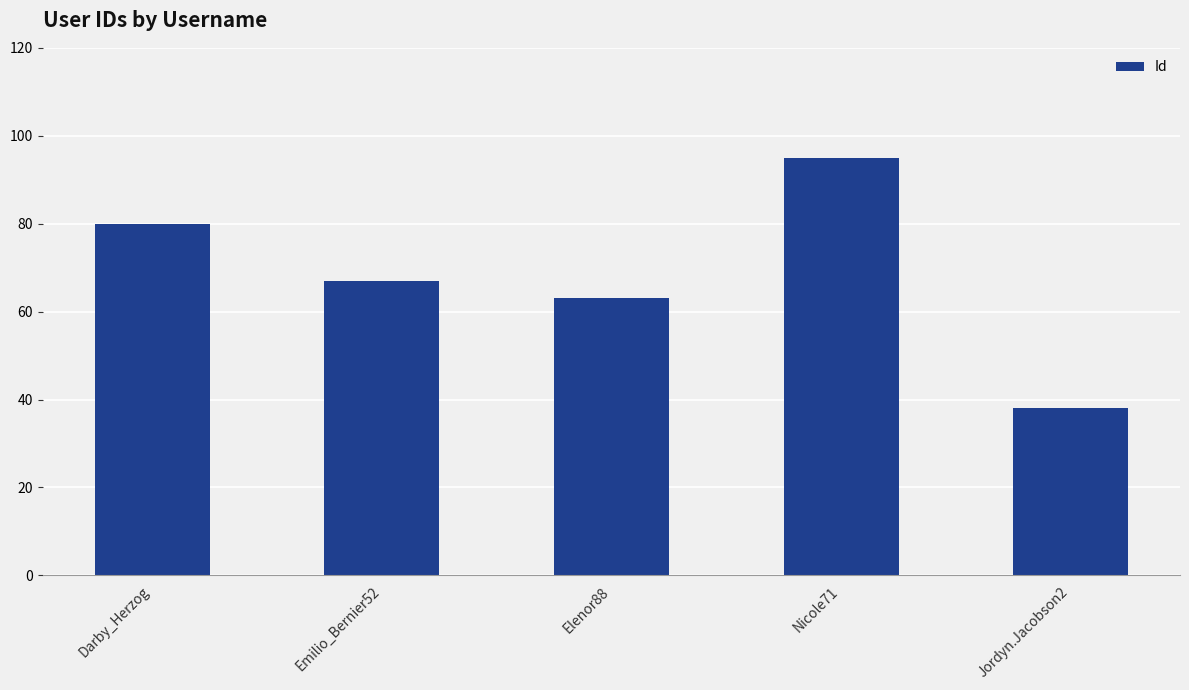

Approximately how many times larger is the value at Nicole71 compared to Darby_Herzog?

1.2